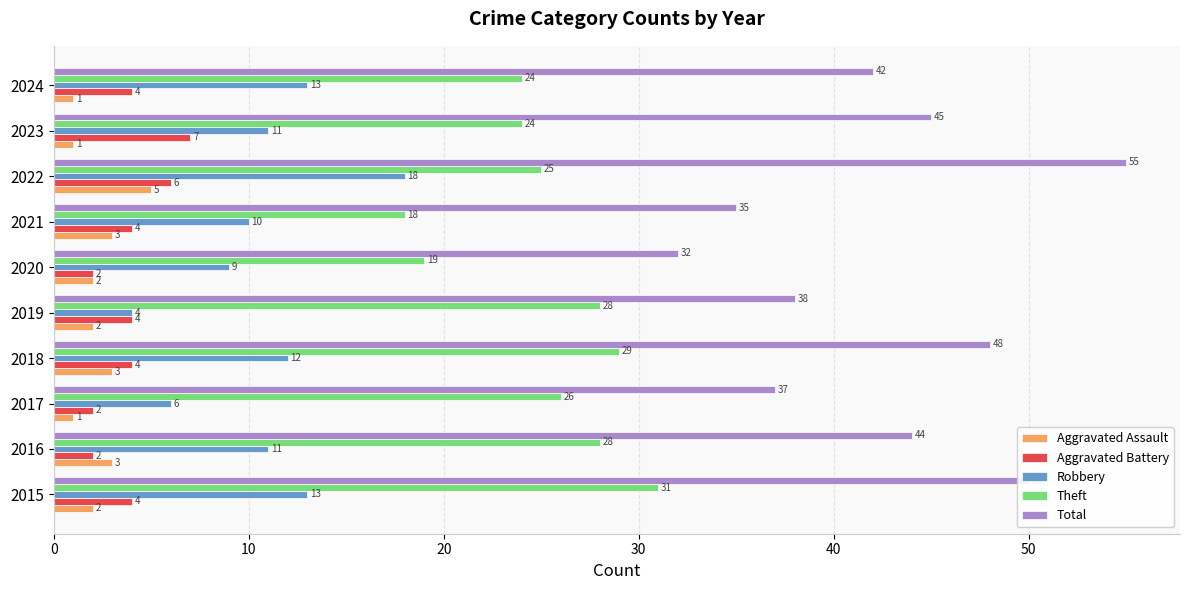

Which series has the widest spread of values?

Total